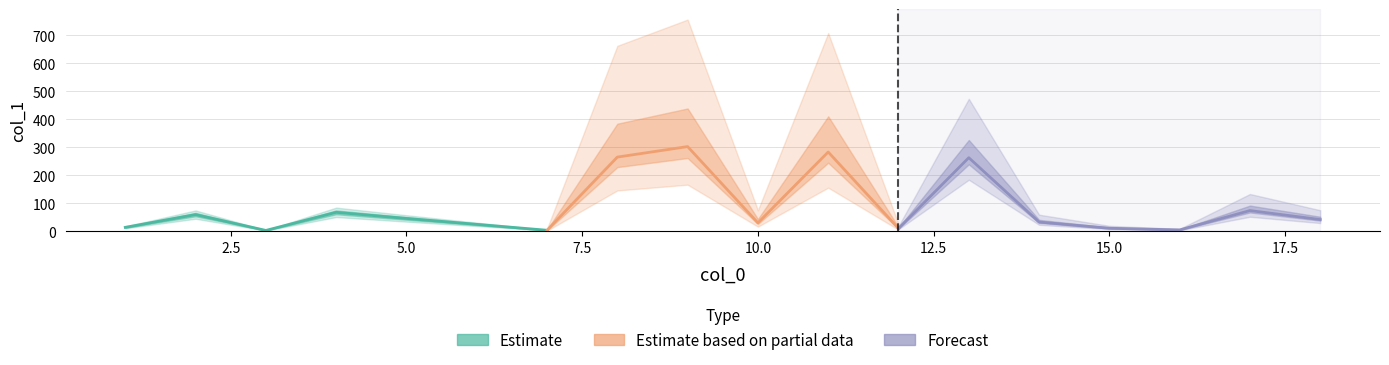

What is the minimum value shown in the chart?

3.0